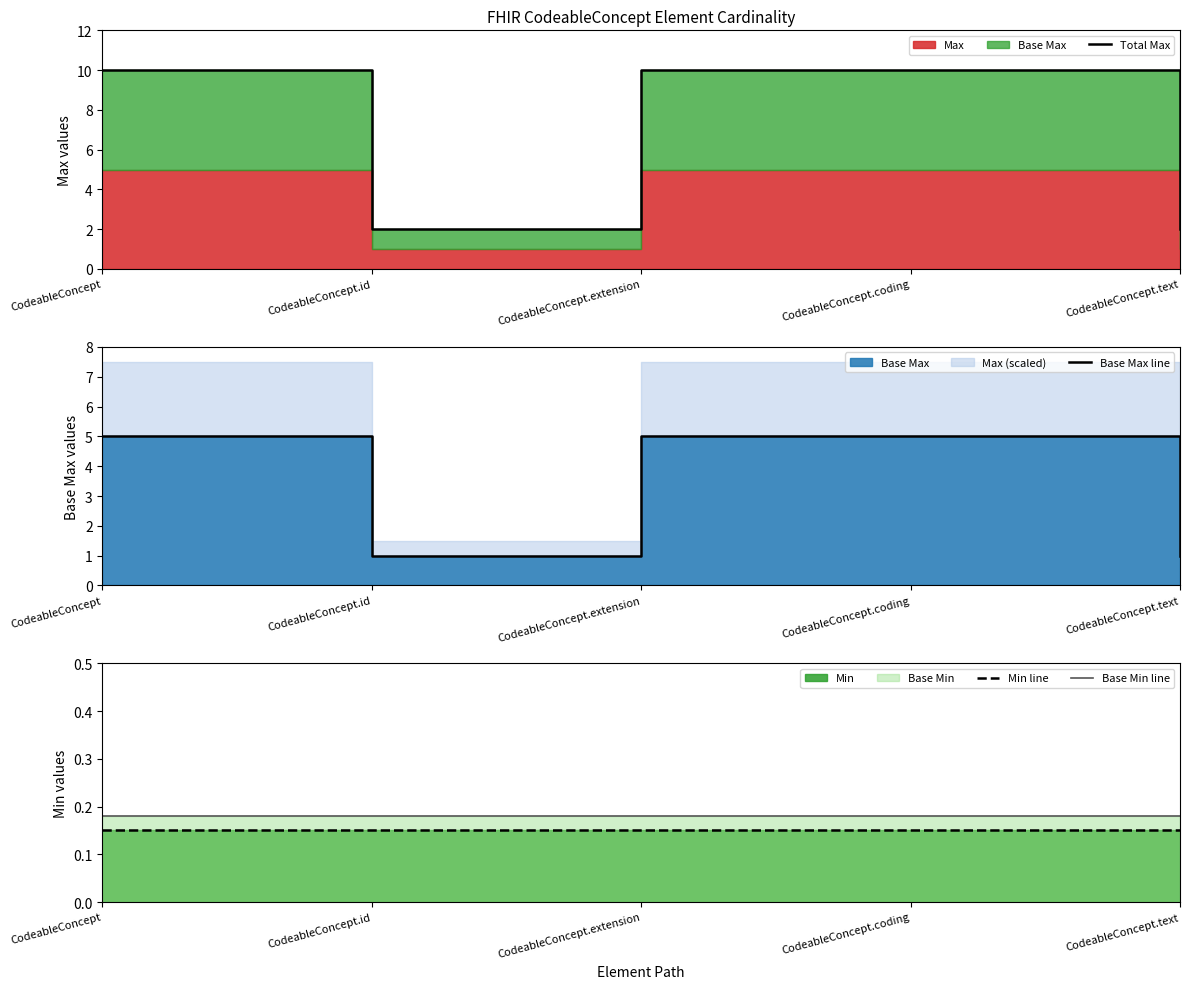

Reading left to right, extract all data points from this chart.

Total Max: CodeableConcept=10.0	CodeableConcept.id=2.0	CodeableConcept.extension=10.0	CodeableConcept.coding=10.0	CodeableConcept.text=2.0
Base Max line: CodeableConcept=5.0	CodeableConcept.id=1.0	CodeableConcept.extension=5.0	CodeableConcept.coding=5.0	CodeableConcept.text=1.0
Min line: CodeableConcept=0.1	CodeableConcept.id=0.1	CodeableConcept.extension=0.1	CodeableConcept.coding=0.1	CodeableConcept.text=0.1
Base Min line: CodeableConcept=0.2	CodeableConcept.id=0.2	CodeableConcept.extension=0.2	CodeableConcept.coding=0.2	CodeableConcept.text=0.2